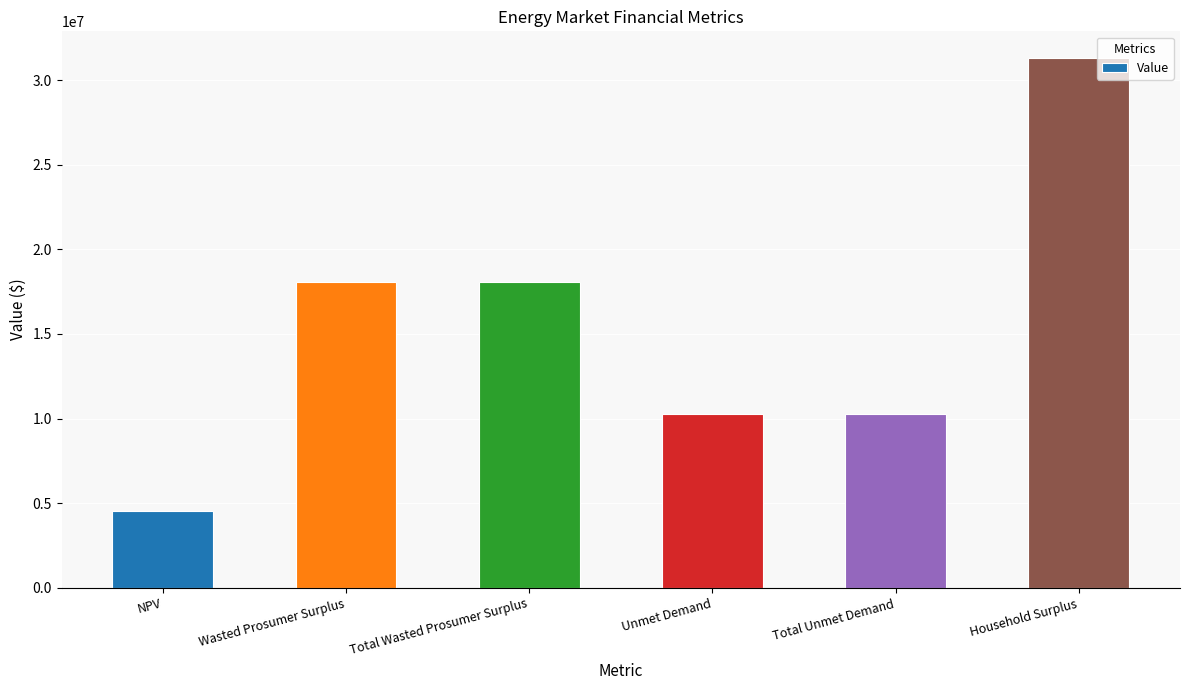

What is the average value?

15435422.4